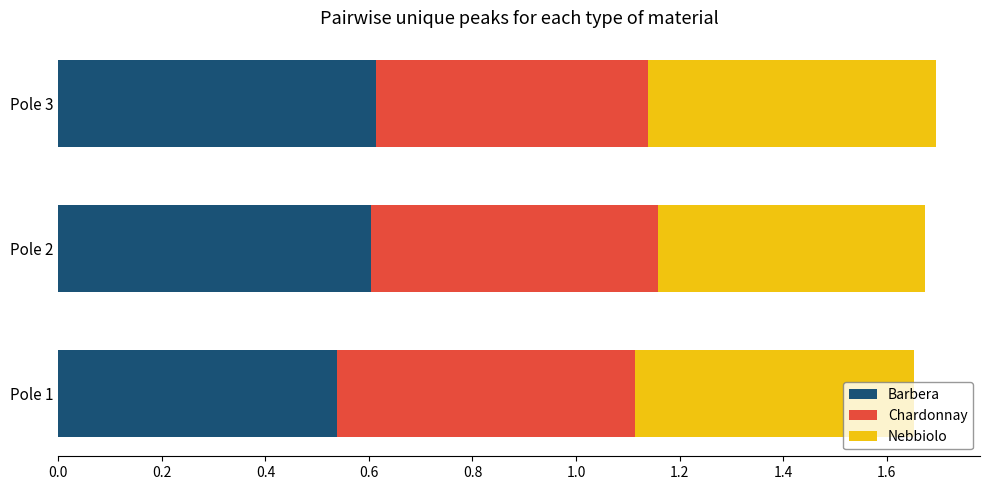

True or false: Barbera has a value of 0.5 at Pole 1.

True